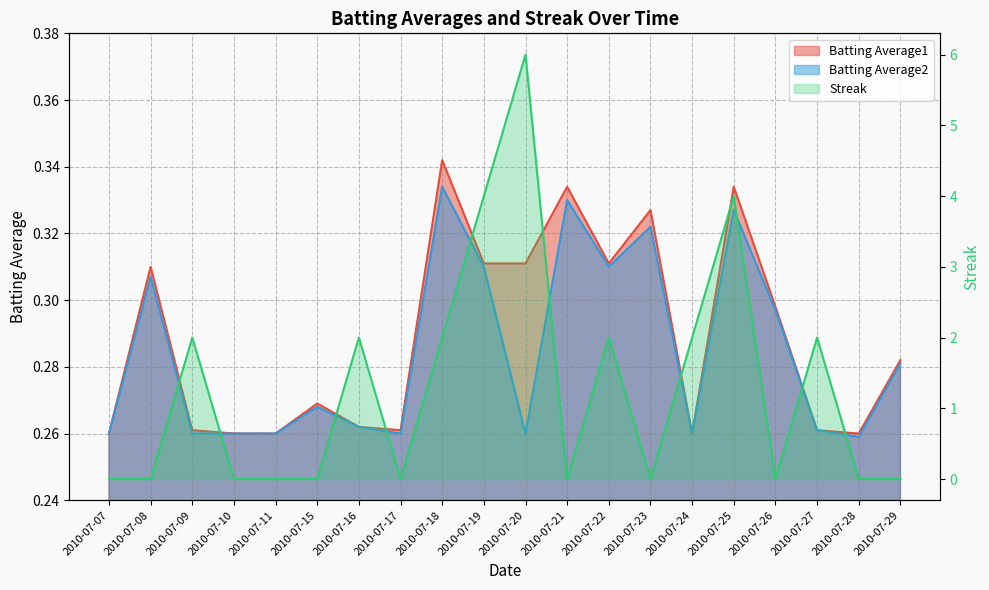

What is the difference between the highest and lowest values at 2010-07-10?

0.3